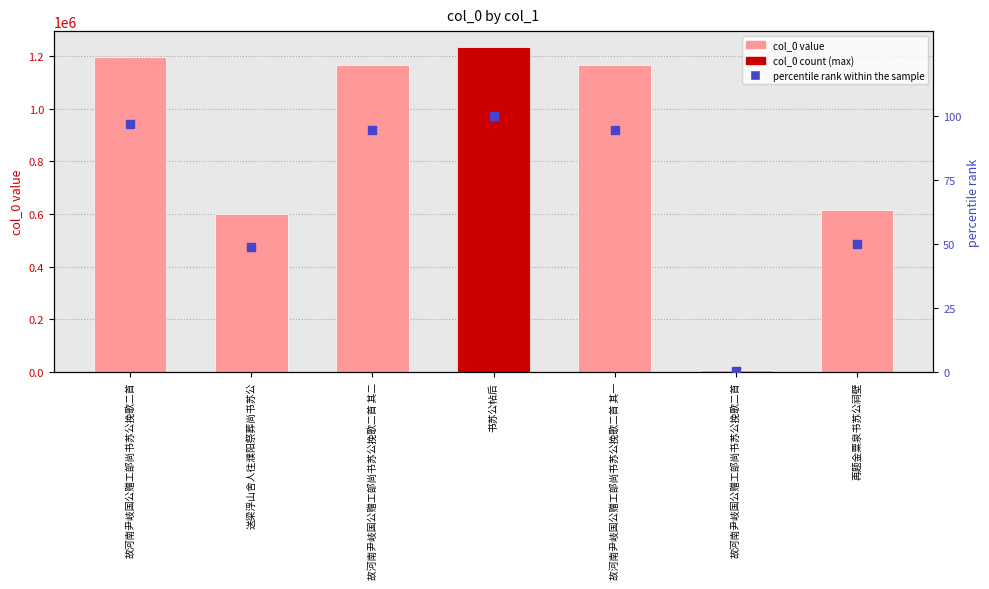

Which series has the largest total across all categories?

col_0